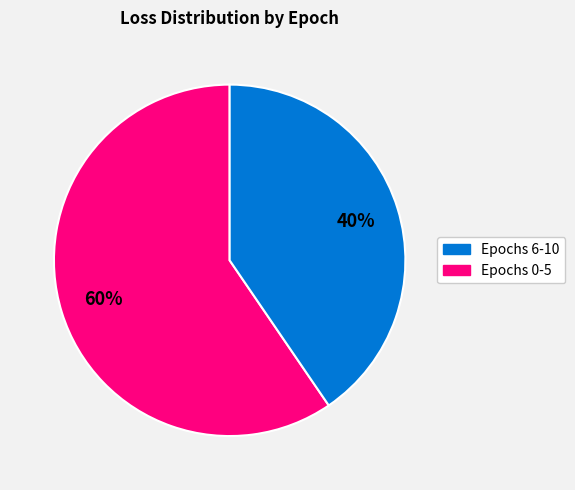

To the nearest percent, what is the average slice percentage?

50%